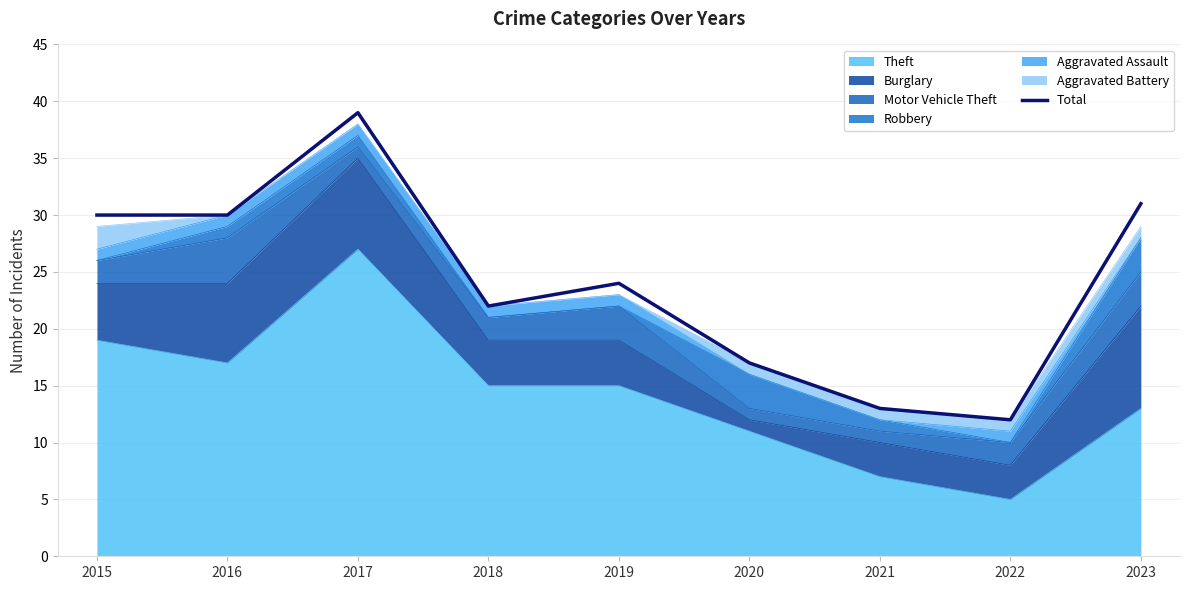

What is the change in value from 2016 to 2017?

+9